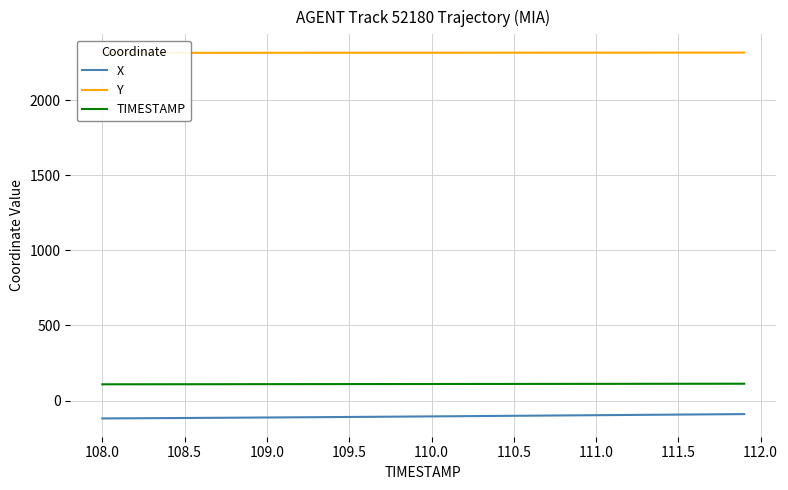

Reading left to right, what are all the values shown in this chart?

X: -119.3	-118.7	-118.1	-117.5	-116.9	-116.3	-115.7	-115.0	-114.4	-113.7	-113.0	-112.3	-111.7	-110.9	-110.2	-109.5	-108.8	-108.0	-107.3	-106.5	-105.7	-104.9	-104.2	-103.4	-102.5	-101.7	-100.9	-100.1	-99.3	-98.5	-97.7	-96.9	-96.1	-95.3	-94.5	-93.7	-92.9	-92.1	-91.2	-90.4
Y: 2315.2	2315.2	2315.3	2315.3	2315.3	2315.3	2315.4	2315.4	2315.4	2315.5	2315.5	2315.6	2315.6	2315.6	2315.7	2315.7	2315.8	2315.8	2315.8	2315.9	2315.9	2316.0	2316.0	2316.1	2316.1	2316.2	2316.2	2316.2	2316.3	2316.3	2316.3	2316.4	2316.4	2316.5	2316.5	2316.5	2316.6	2316.6	2316.6	2316.7
TIMESTAMP: 108.0	108.1	108.2	108.3	108.4	108.5	108.6	108.7	108.8	108.9	109.0	109.1	109.2	109.3	109.4	109.5	109.6	109.7	109.8	109.9	110.0	110.1	110.2	110.3	110.4	110.5	110.6	110.7	110.8	110.9	111.0	111.1	111.2	111.3	111.4	111.5	111.6	111.7	111.8	111.9